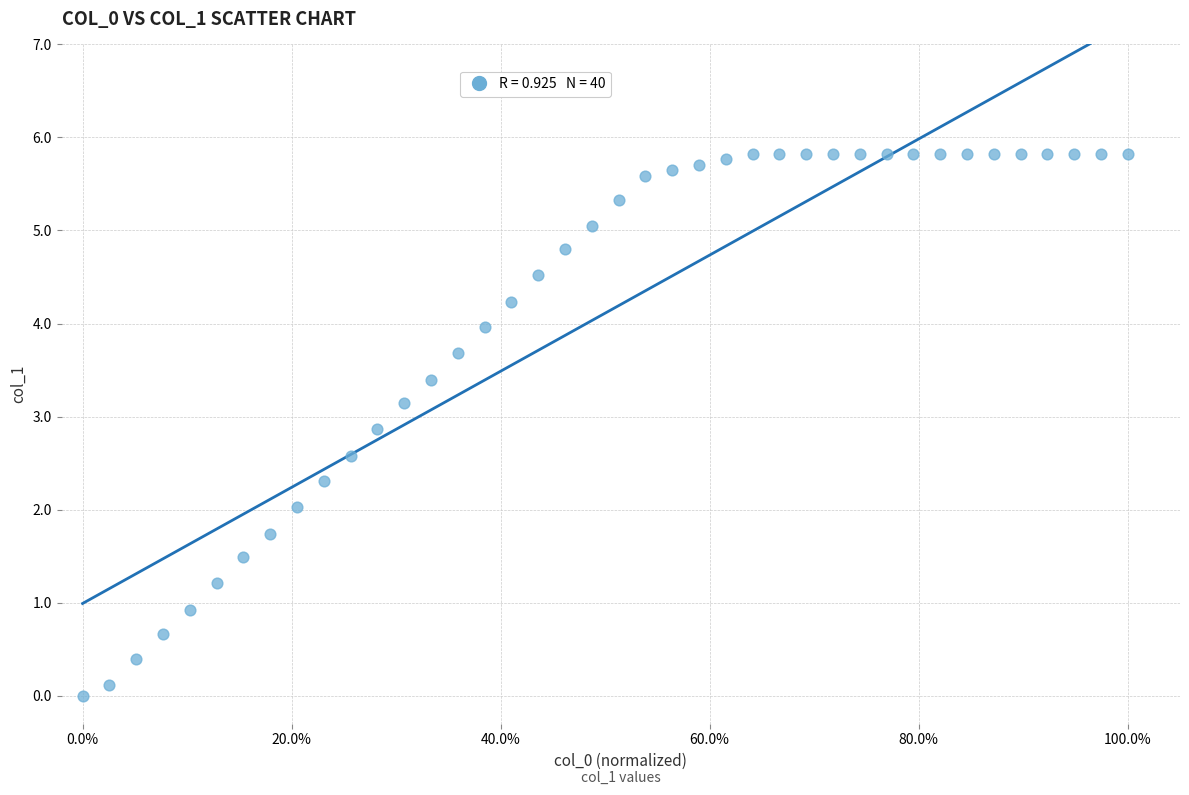

What is the range of X values (max minus min)?

1.0